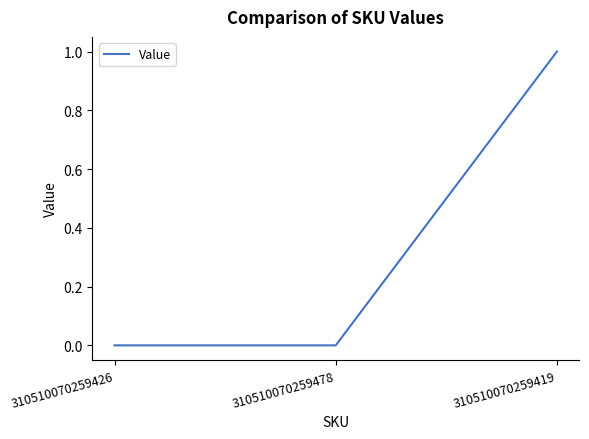

What is the change in value from 310510070259478 to 310510070259419?

+1